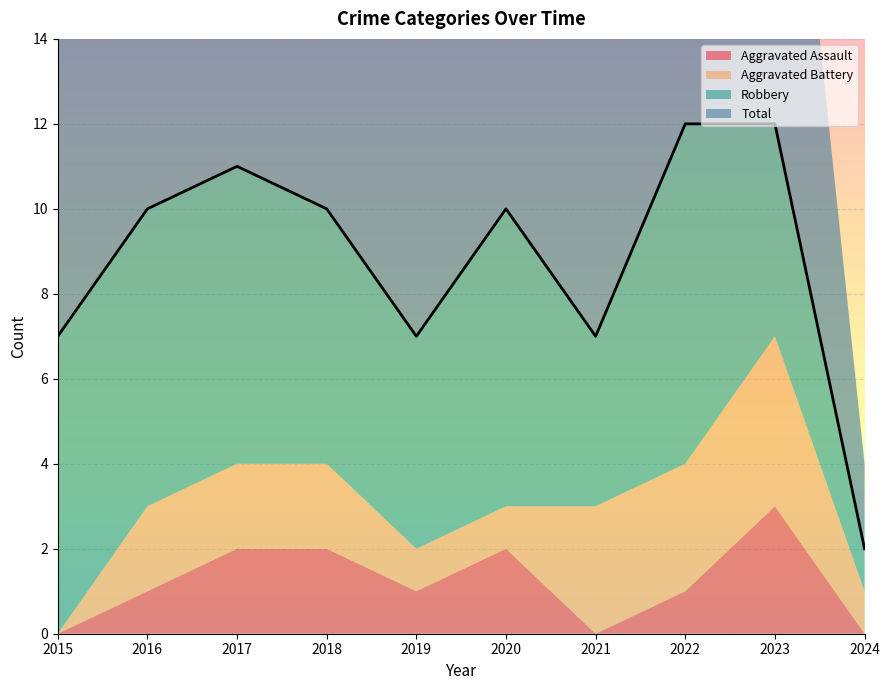

At how many categories does at least one series exceed 3?

9